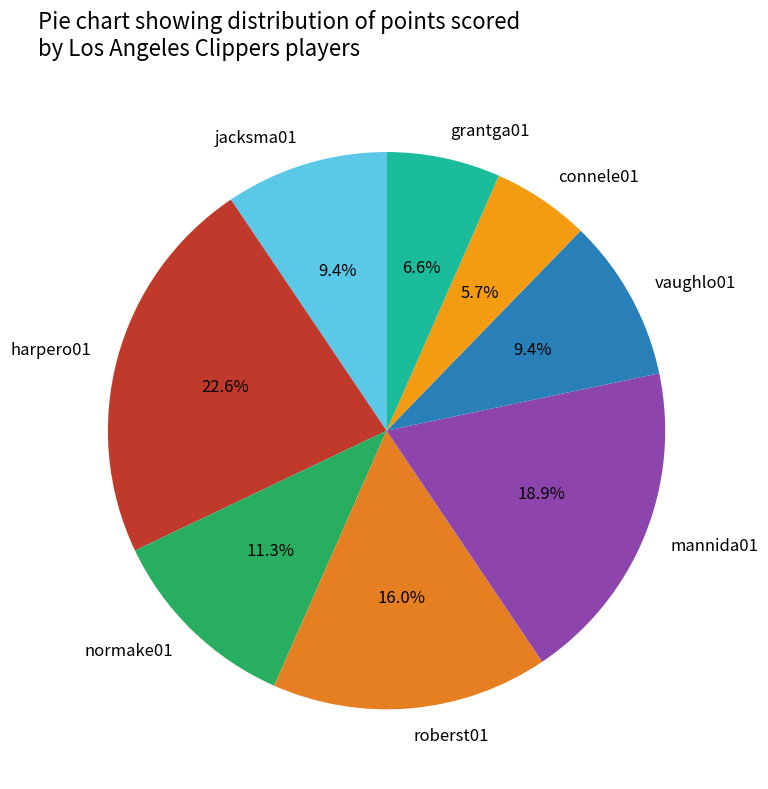

Count the number of slices in the pie.

8